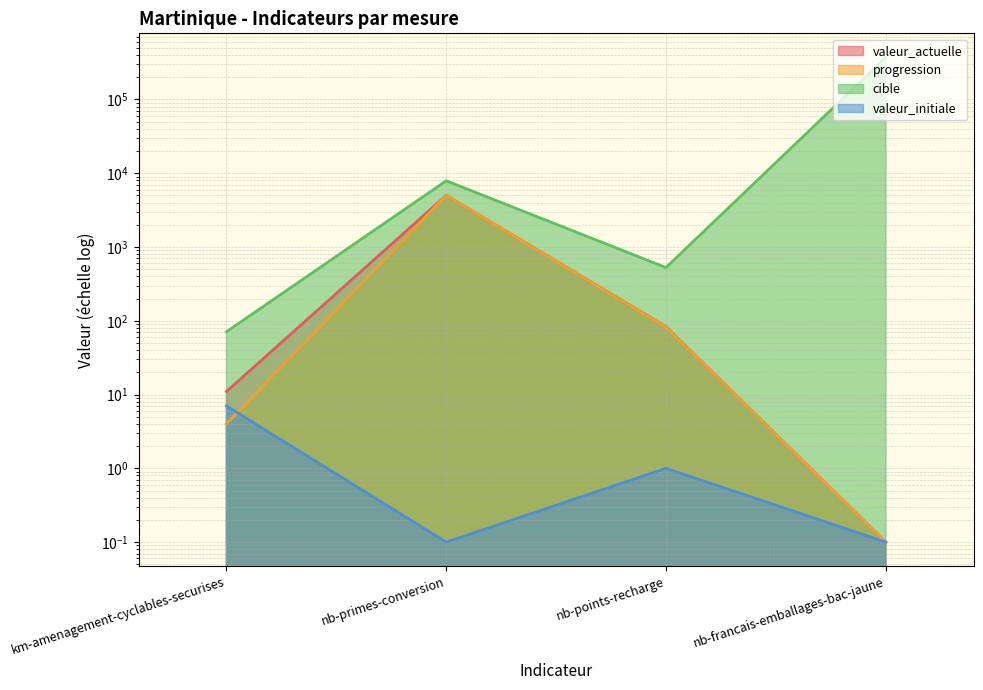

Which has a higher value, nb-points-recharge or nb-francais-emballages-bac-jaune?

nb-points-recharge